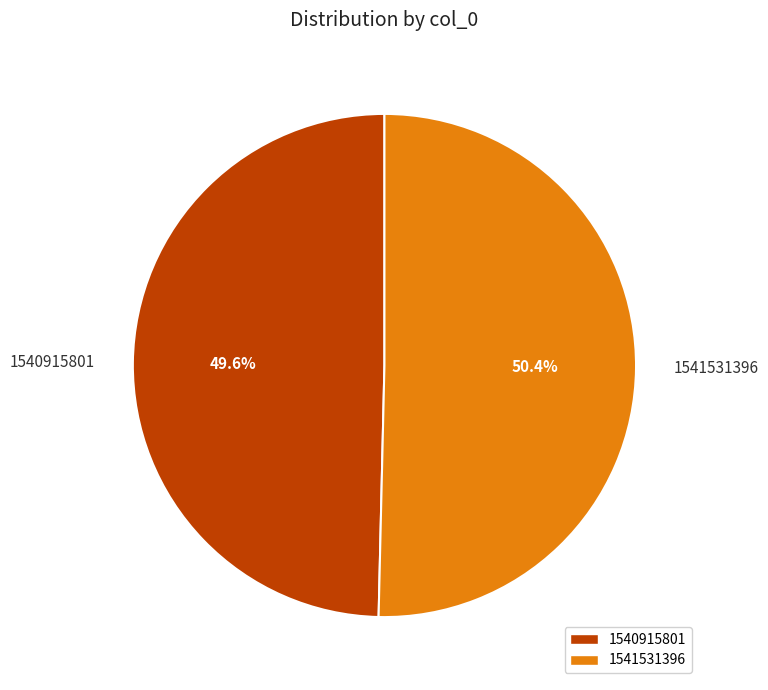

Is it true that 1541531396 is 39% of the pie?

False